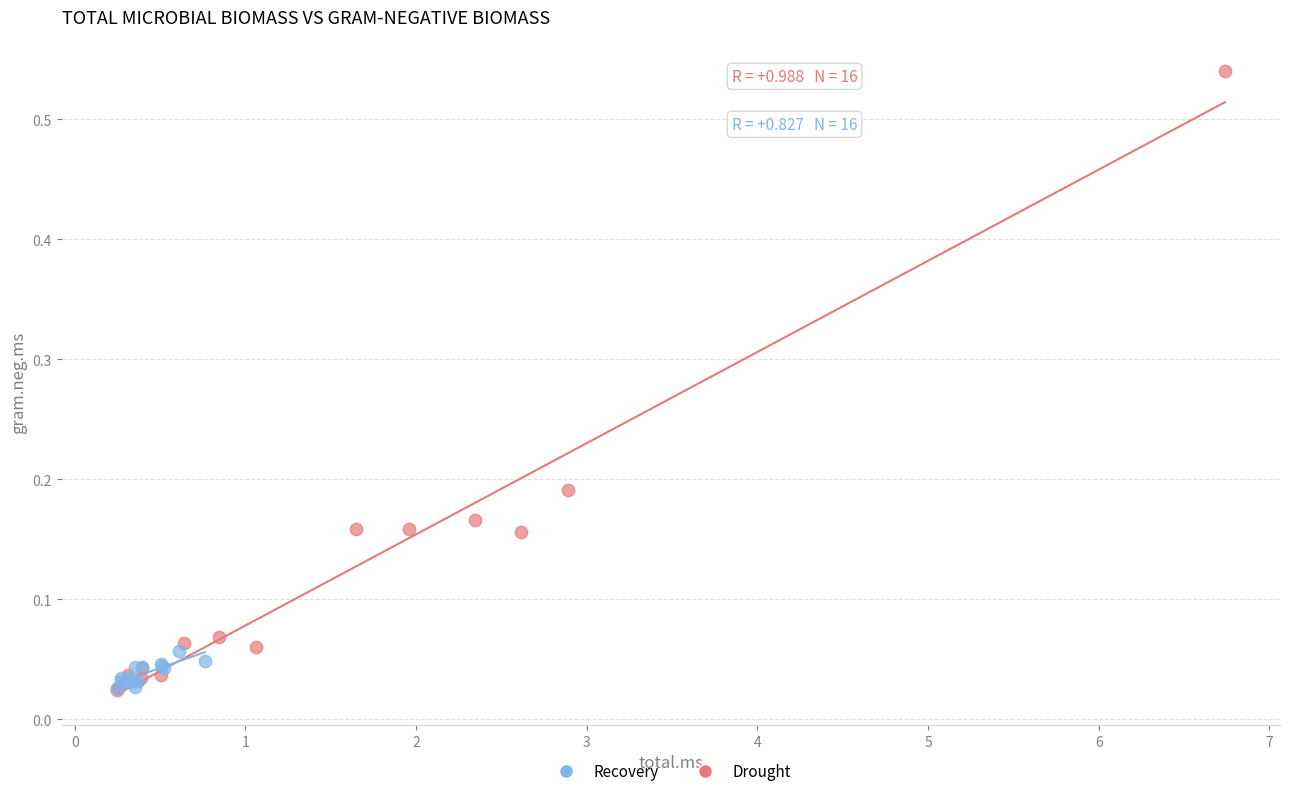

Which series has the largest Y range (max minus min)?

Drought